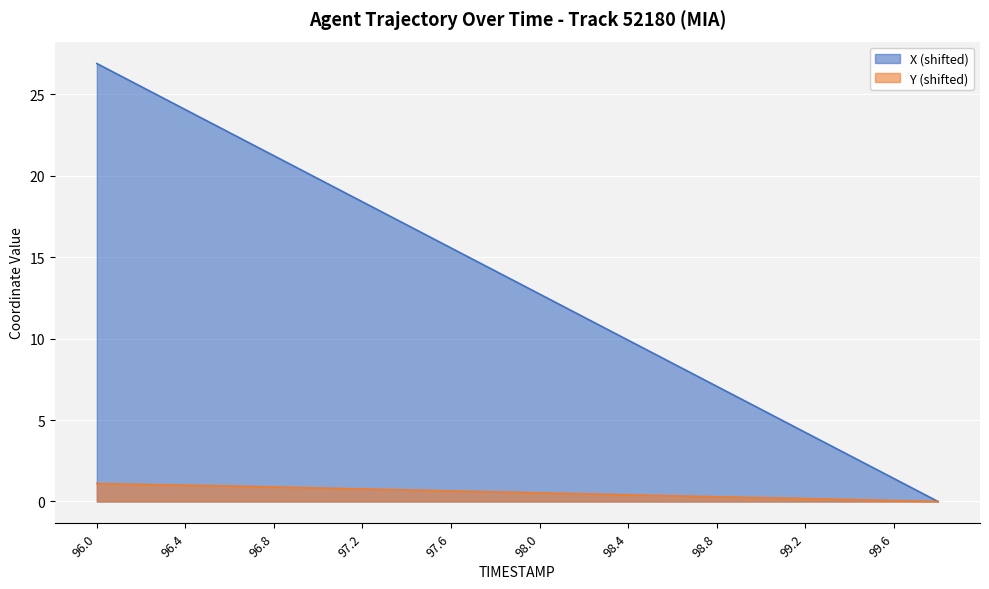

What is the average value of the X series?

13.4